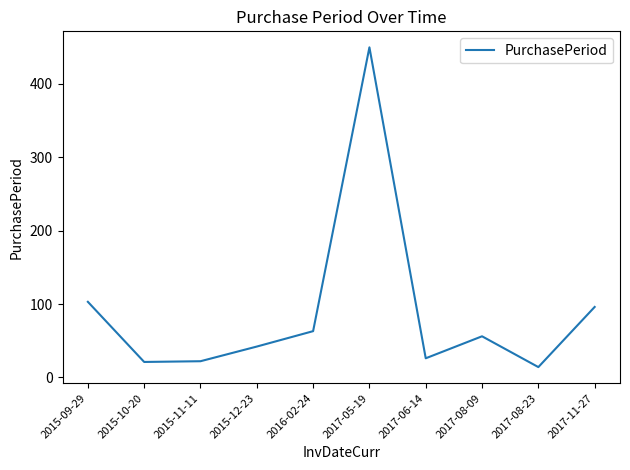

The chart shows a value of 96 at 2017-11-27. True or false?

True